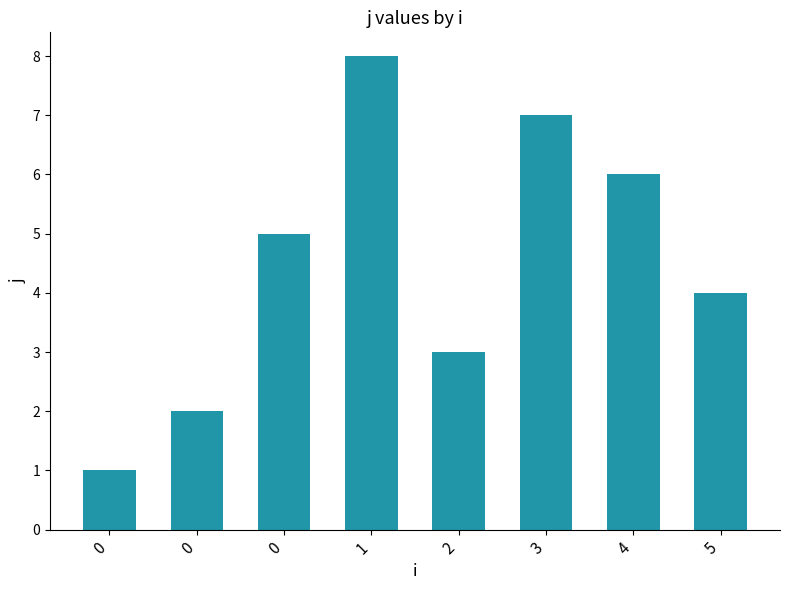

What is the sum of the values at 0 and 1?

13